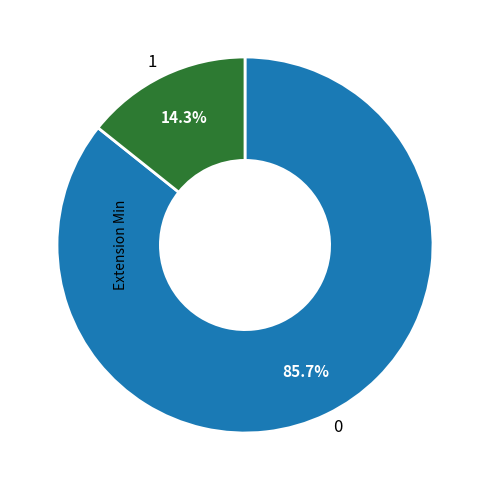

What portion of the pie excludes 1?

85.7%